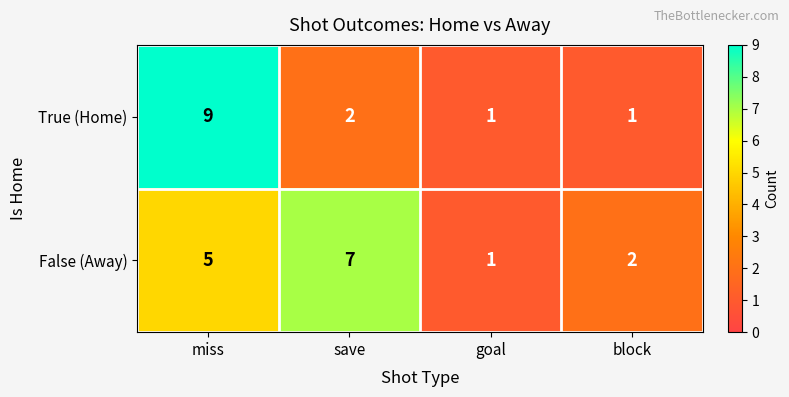

Reading left to right, transcribe all the data shown in this chart.

True (Home): miss=9	save=2	goal=1	block=1
False (Away): miss=5	save=7	goal=1	block=2